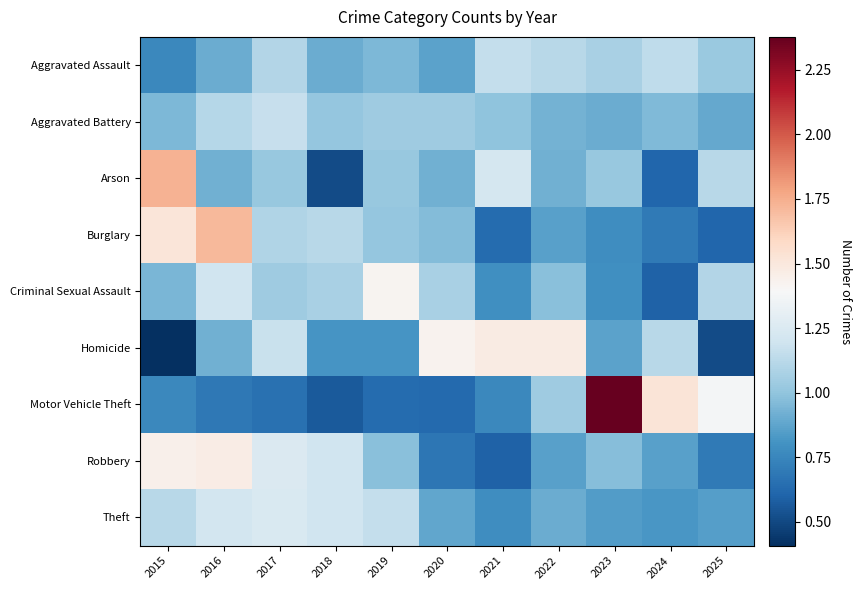

Reading left to right, transcribe all the data shown in this chart.

Aggravated Assault: 2015=0.8	2016=0.9	2017=1.1	2018=0.9	2019=1.0	2020=0.9	2021=1.2	2022=1.1	2023=1.1	2024=1.1	2025=1.0
Aggravated Battery: 2015=1.0	2016=1.1	2017=1.2	2018=1.0	2019=1.0	2020=1.0	2021=1.0	2022=0.9	2023=0.9	2024=1.0	2025=0.9
Arson: 2015=1.7	2016=0.9	2017=1.0	2018=0.5	2019=1.0	2020=0.9	2021=1.2	2022=0.9	2023=1.0	2024=0.6	2025=1.1
Burglary: 2015=1.5	2016=1.7	2017=1.1	2018=1.1	2019=1.0	2020=1.0	2021=0.6	2022=0.9	2023=0.8	2024=0.7	2025=0.6
Criminal Sexual Assault: 2015=0.9	2016=1.2	2017=1.0	2018=1.1	2019=1.4	2020=1.1	2021=0.8	2022=1.0	2023=0.8	2024=0.6	2025=1.1
Homicide: 2015=0.4	2016=0.9	2017=1.2	2018=0.8	2019=0.8	2020=1.4	2021=1.5	2022=1.5	2023=0.9	2024=1.1	2025=0.5
Motor Vehicle Theft: 2015=0.8	2016=0.7	2017=0.7	2018=0.6	2019=0.6	2020=0.6	2021=0.8	2022=1.0	2023=2.4	2024=1.5	2025=1.4
Robbery: 2015=1.4	2016=1.5	2017=1.2	2018=1.2	2019=1.0	2020=0.7	2021=0.6	2022=0.9	2023=1.0	2024=0.9	2025=0.7
Theft: 2015=1.1	2016=1.2	2017=1.2	2018=1.2	2019=1.2	2020=0.9	2021=0.8	2022=0.9	2023=0.8	2024=0.8	2025=0.8